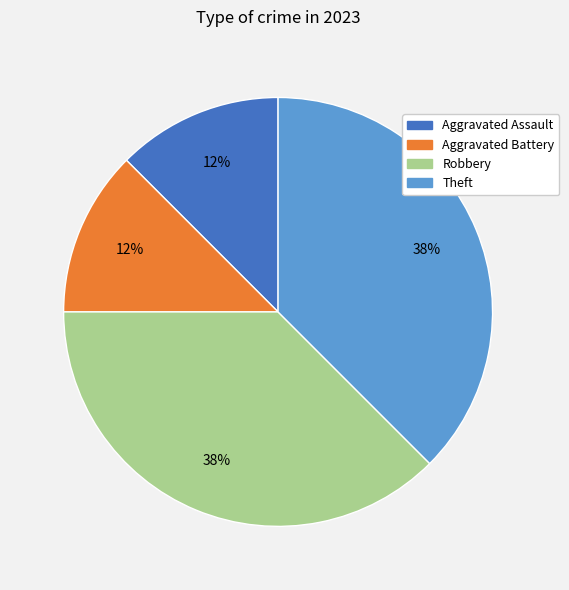

Does Aggravated Battery account for over 50% of the chart?

No